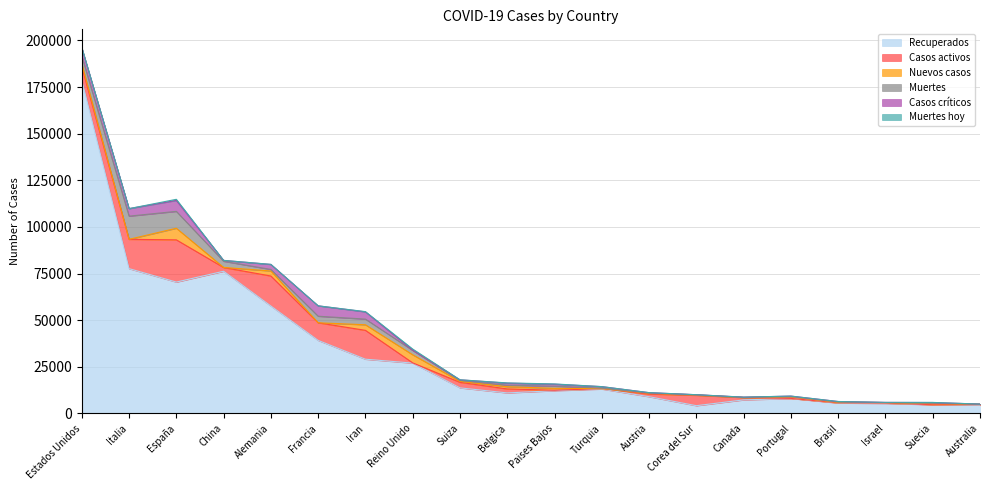

Reading left to right, list all the values displayed in this chart.

Recuperados: 178646	77635	70436	76238	57587	39161	29084	26987	13709	11004	12191	13074	8971	4155	7269	8021	5576	5342	4692	4498
Casos activos: 7274	15729	22647	2004	16100	9444	15473	135	2967	2132	250	243	1436	5567	1242	43	127	226	16	345
Nuevos casos: 1492	0	6213	36	2700	0	2988	4324	532	1189	1019	0	373	101	0	808	190	233	512	101
Muertes: 4102	12428	9053	3312	821	3523	3036	2352	461	828	1173	214	146	165	101	187	204	23	239	21
Casos críticos: 4576	4023	5872	466	2675	5565	3871	163	348	1088	1053	847	215	55	120	230	296	97	393	50
Muertes hoy: 49	0	589	7	46	0	138	563	28	123	134	0	18	3	0	27	3	3	59	1